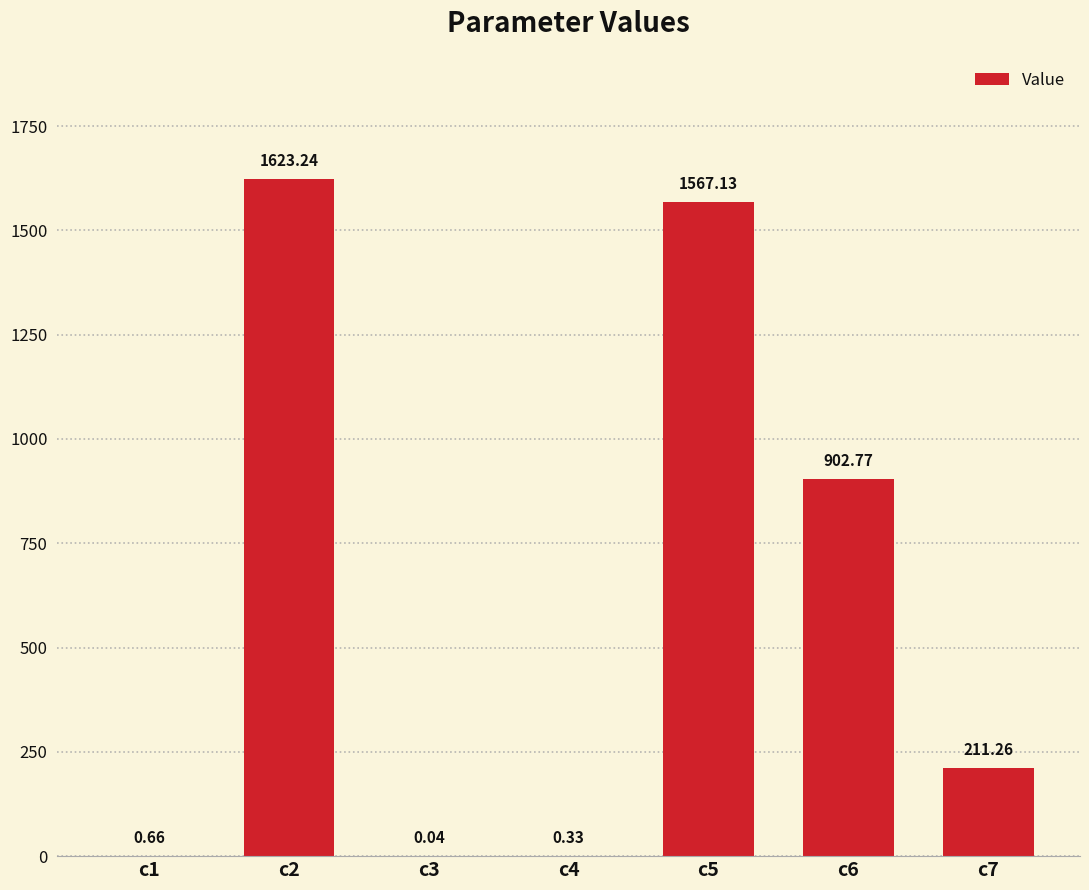

The chart shows a value of 902.8 at c6. True or false?

True